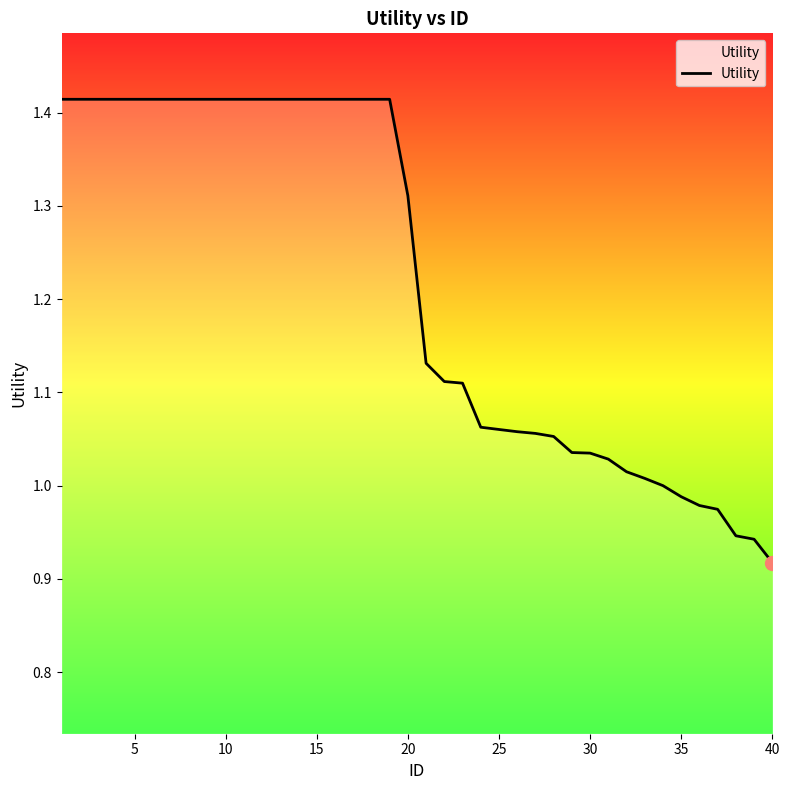

What is the difference between the second highest and second lowest values?

0.5